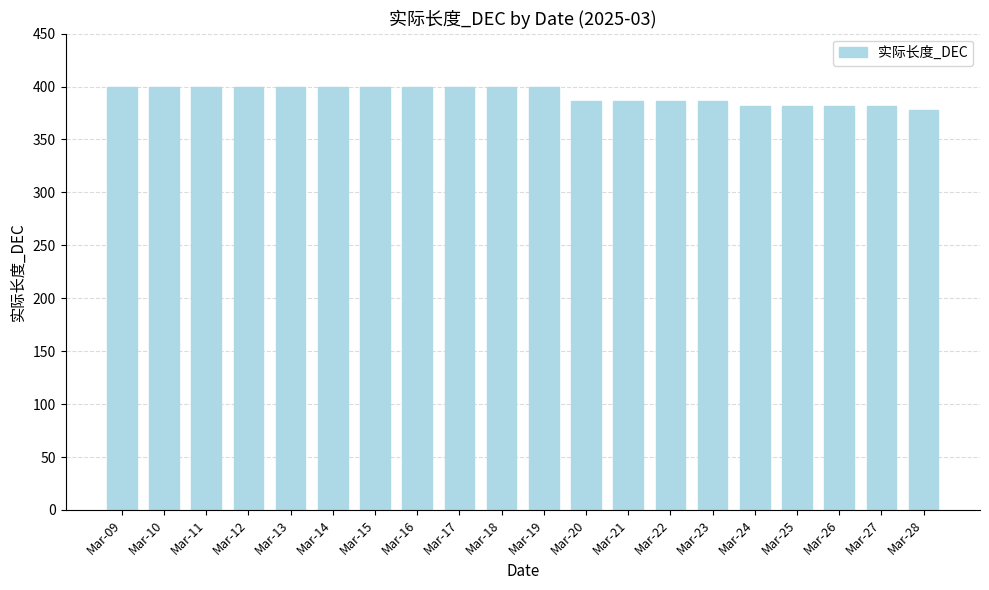

What is the maximum value shown in the chart?

400